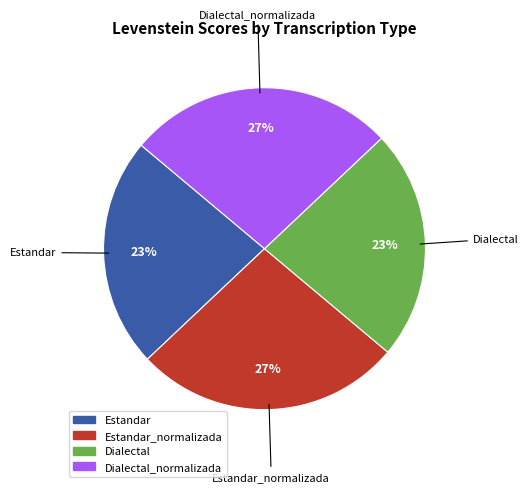

How many segments does this pie chart have?

4